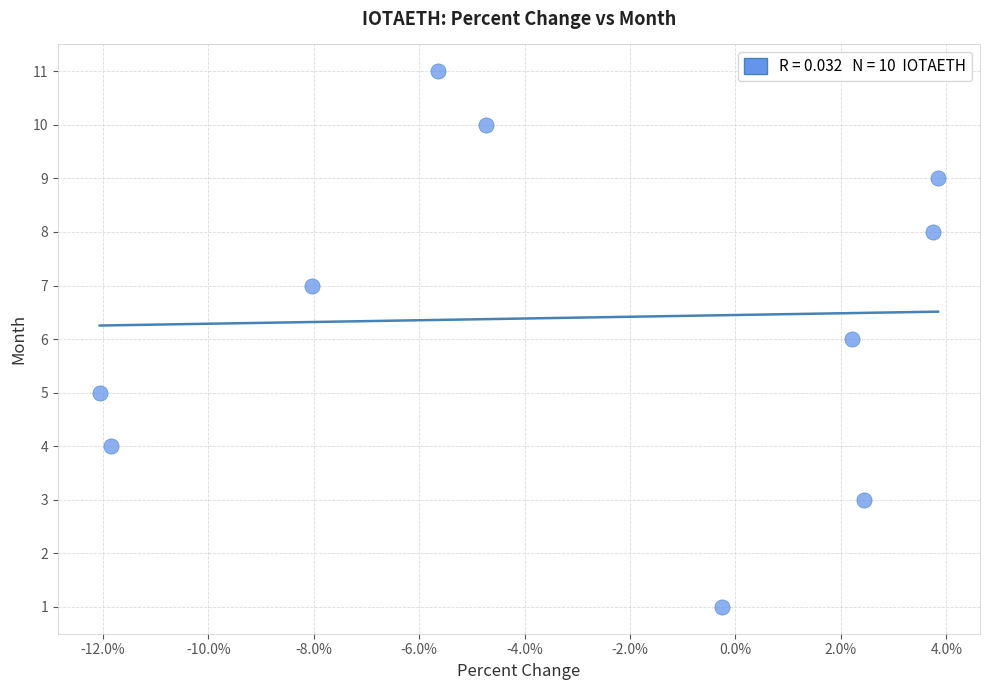

What is the average Y value?

6